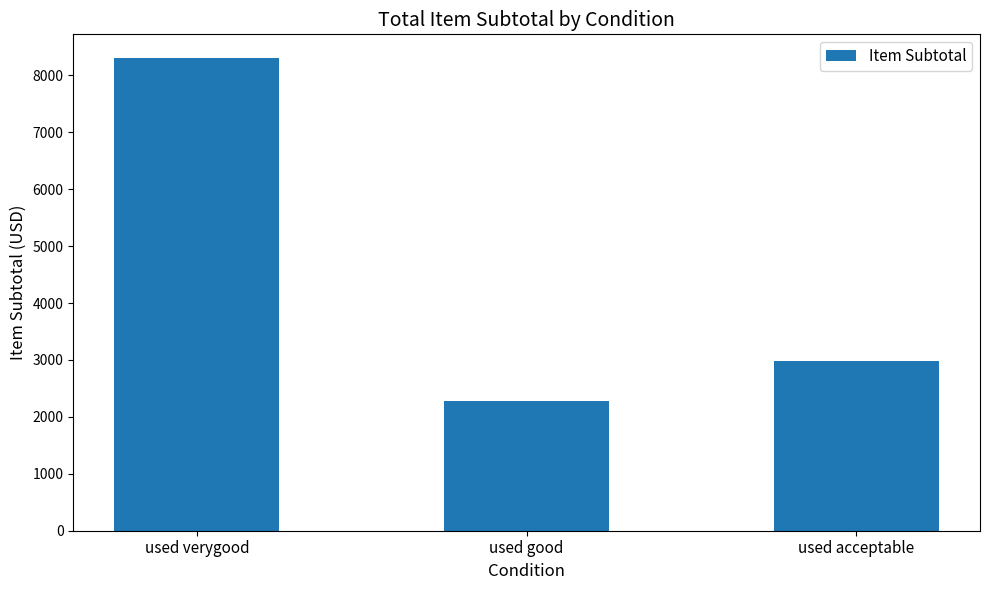

How many values exceed 2976?

2